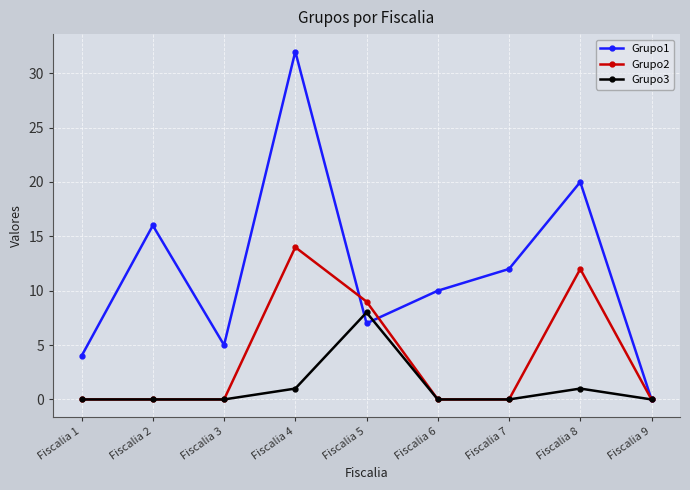

List the series in order of their overall mean, highest first.

Grupo1, Grupo2, Grupo3